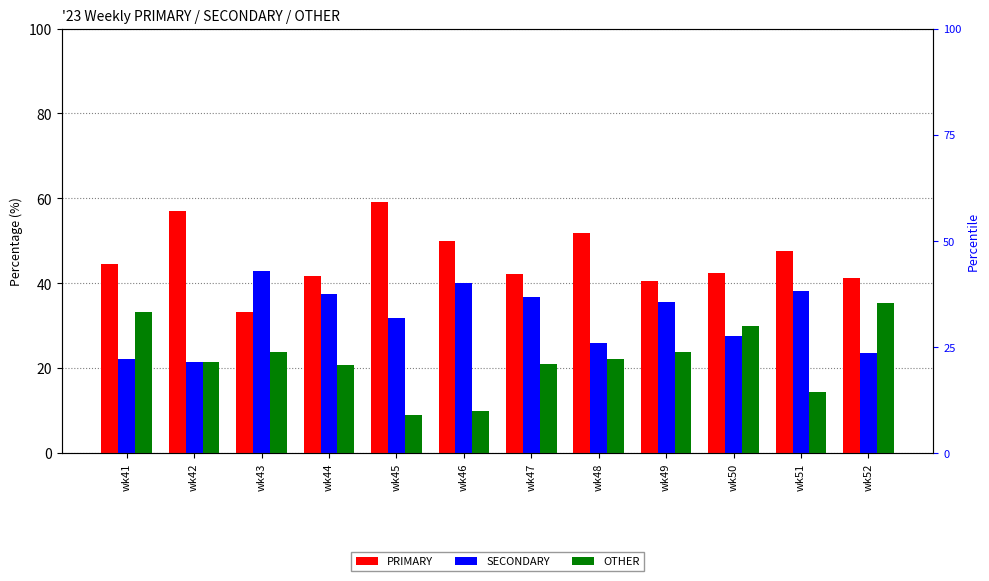

What is the value of the OTHER bar at the 1st from the left?

33.3